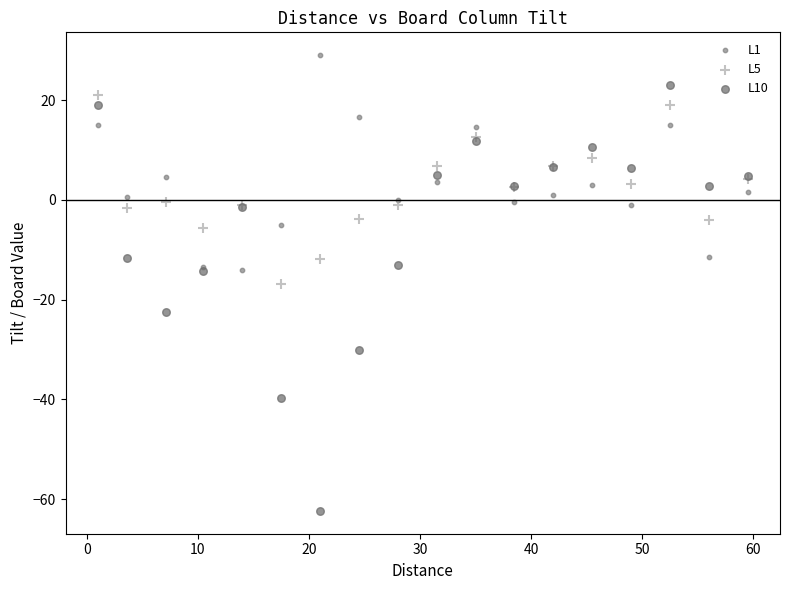

Which series reaches the maximum Y coordinate?

L1